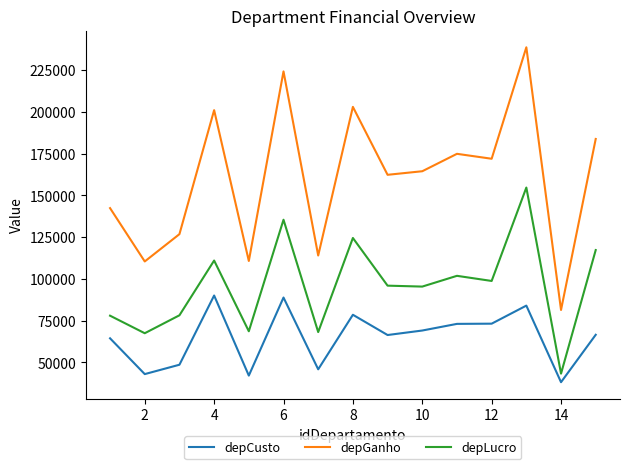

What is the maximum value shown in the chart?

238576.0